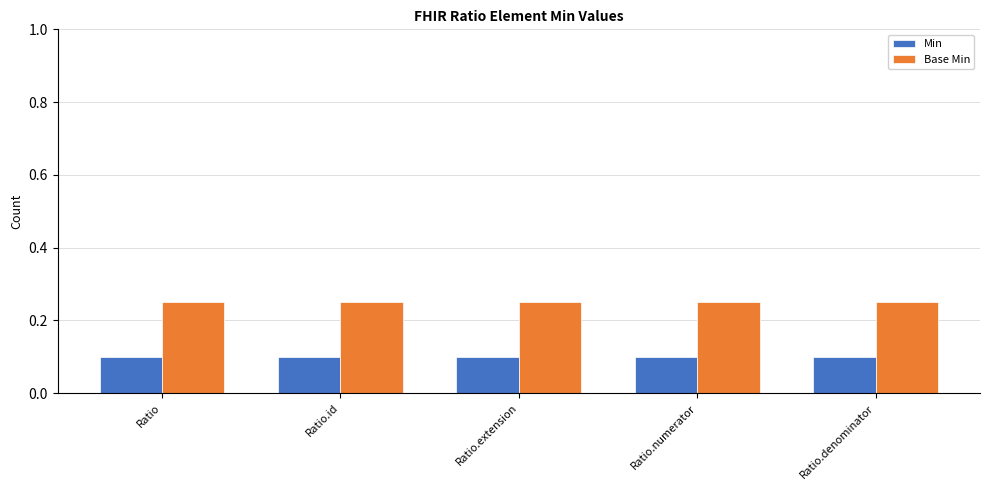

The Min series shows 0.1 at Ratio.extension. True or false?

True